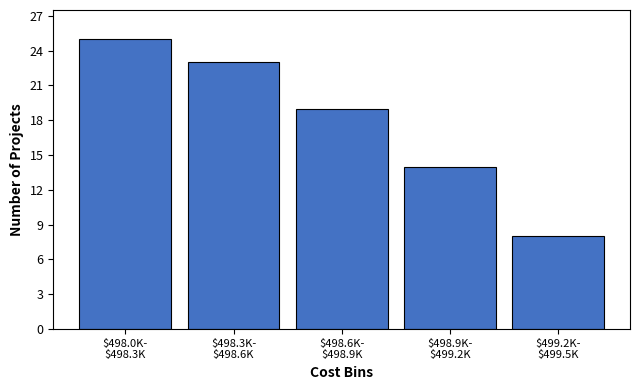

Reading right to left, what are all the values shown in this chart?

8	14	19	23	25